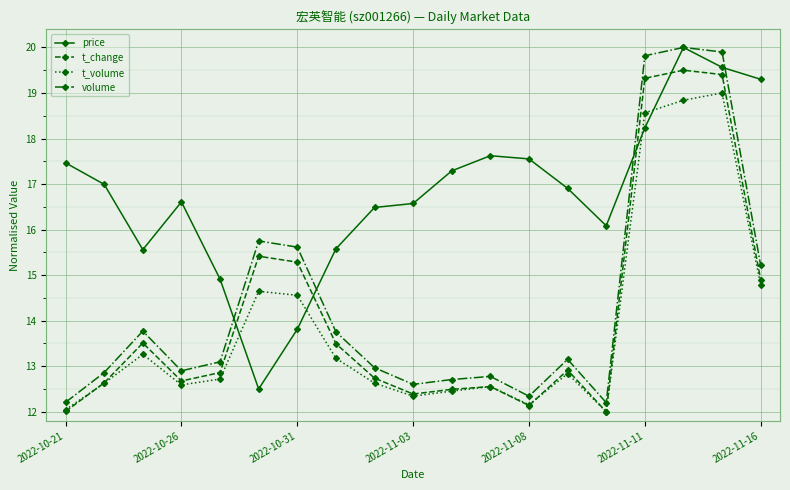

What is the value of the price point at the 16th from the left?

18.2